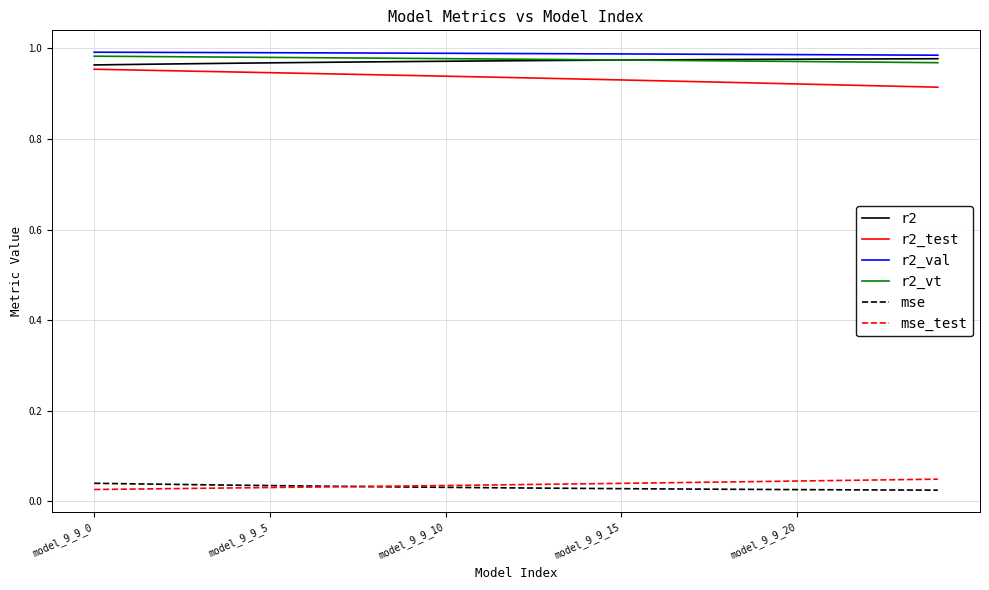

How many lines are shown in the chart?

6